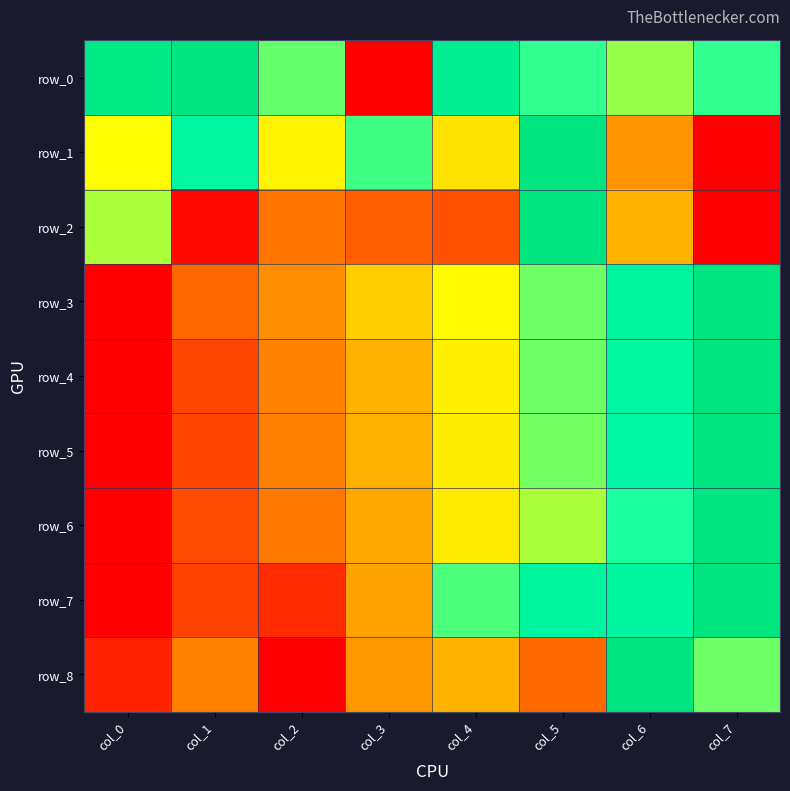

Rank the series by their maximum value, from lowest to highest.

row_0, row_1, row_2, row_3, row_4, row_5, row_6, row_7, row_8